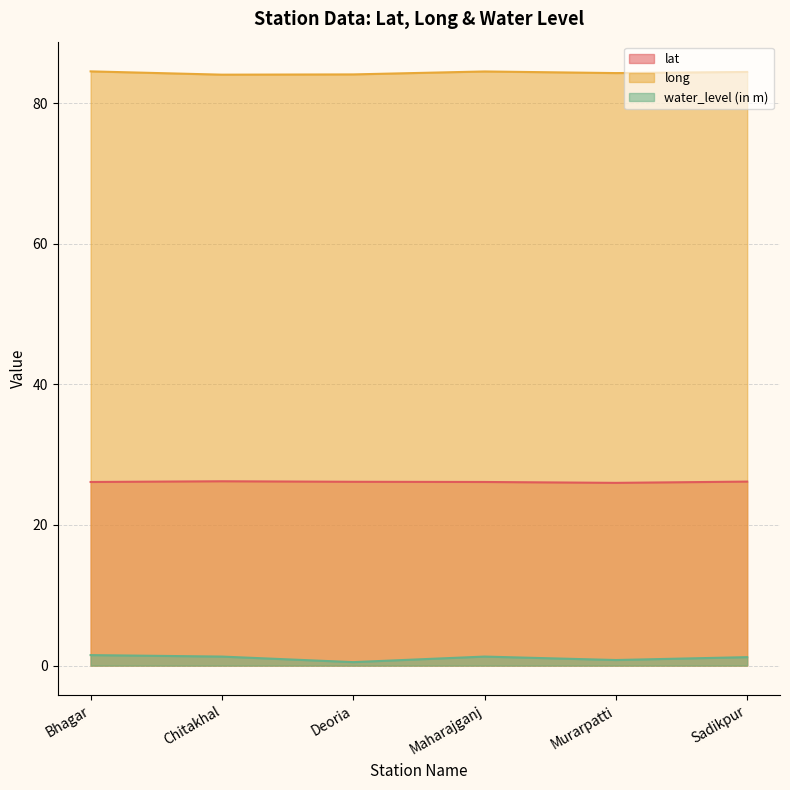

What is the label of the 4th point from the right?

Deoria